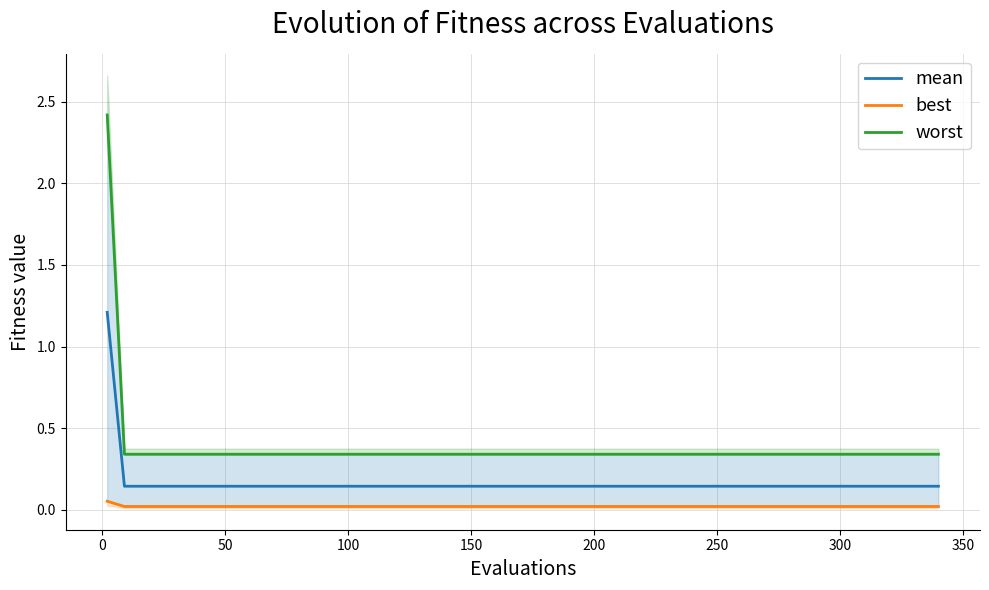

True or false: mean and best cross at least once.

False